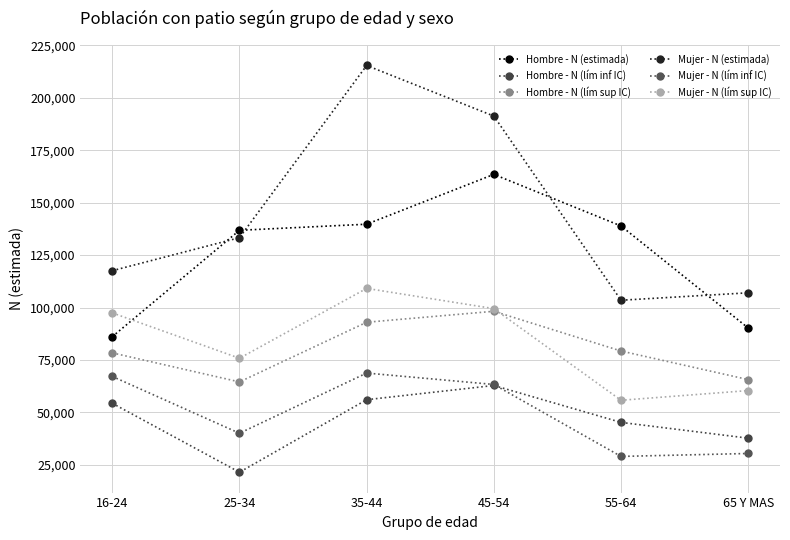

In Hombre - N (lím inf IC), how many points are higher than both neighbors (excluding endpoints)?

1